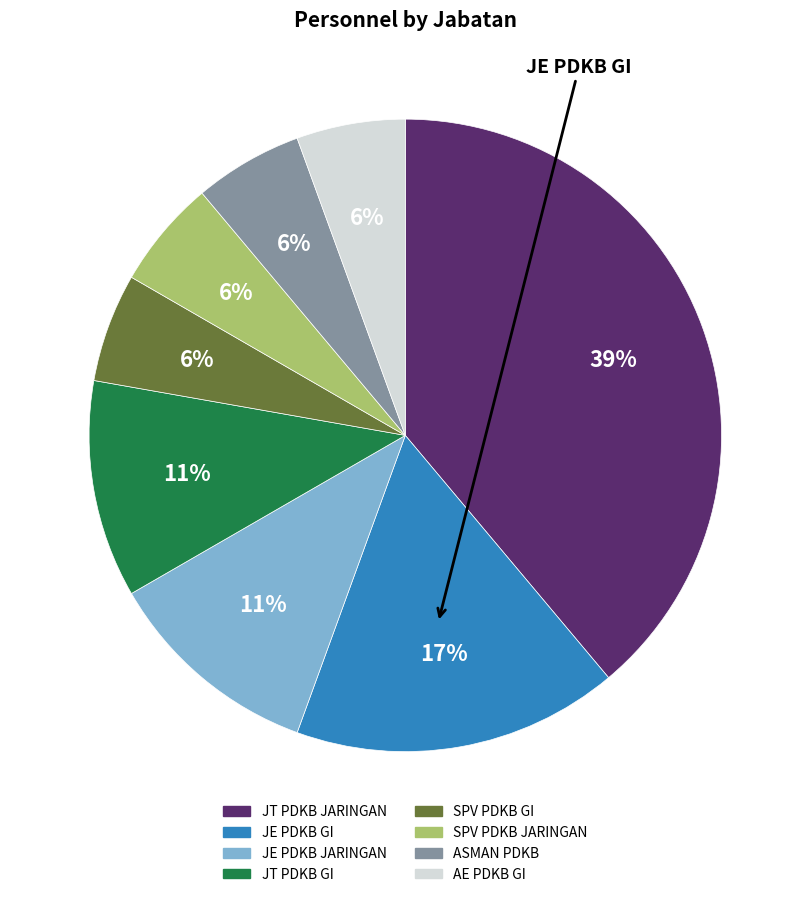

True or false: JE PDKB JARINGAN accounts for 11% of the total.

True